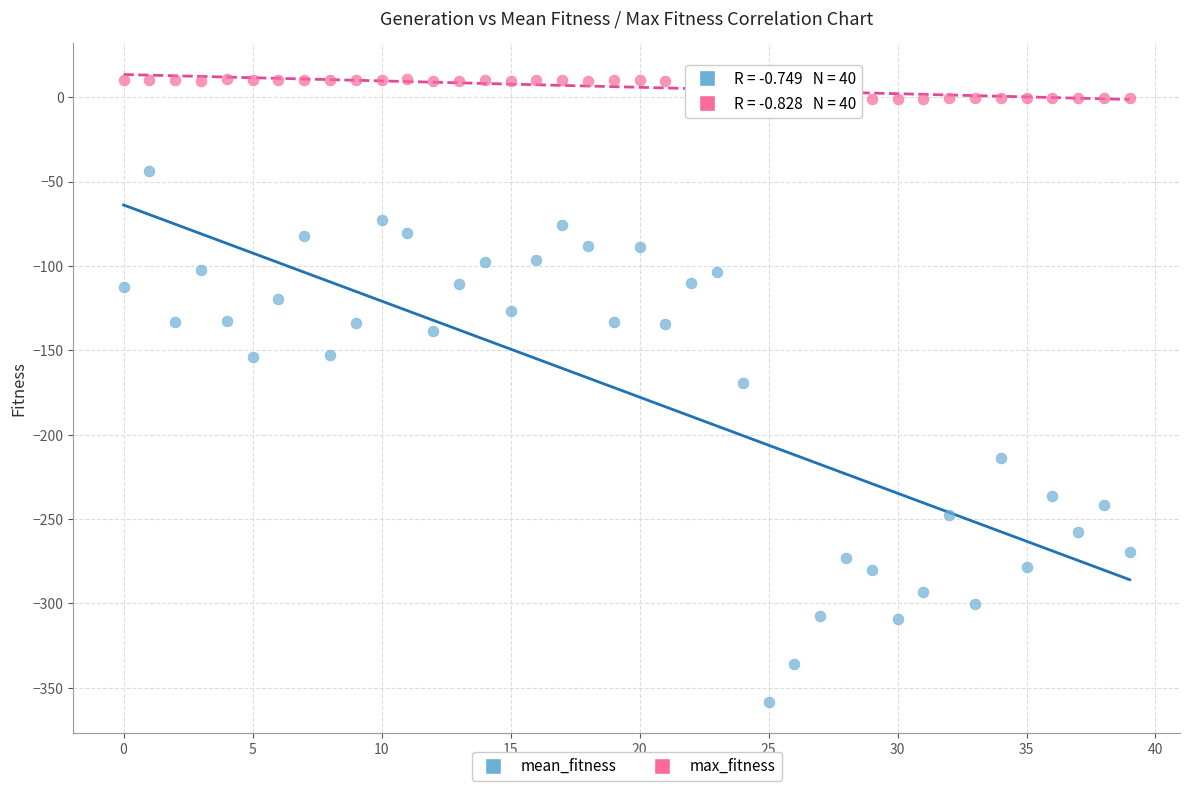

What are all the series names shown in the legend?

mean_fitness, max_fitness